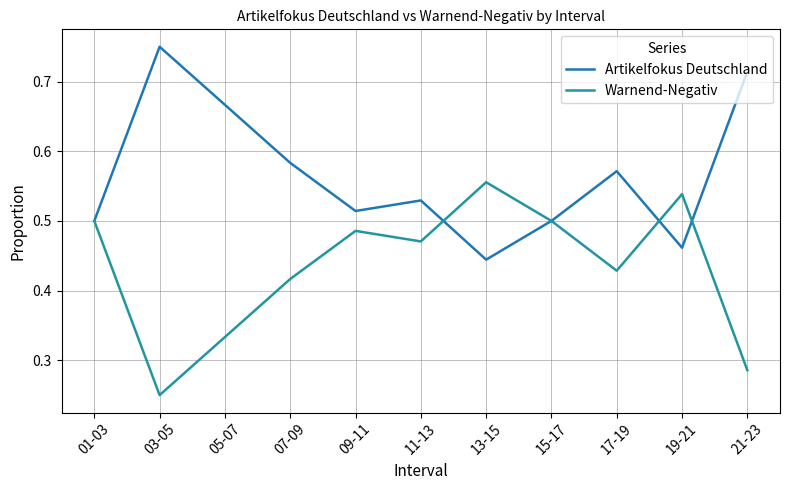

How many intersections are there between Artikelfokus Deutschland and Warnend-Negativ?

3